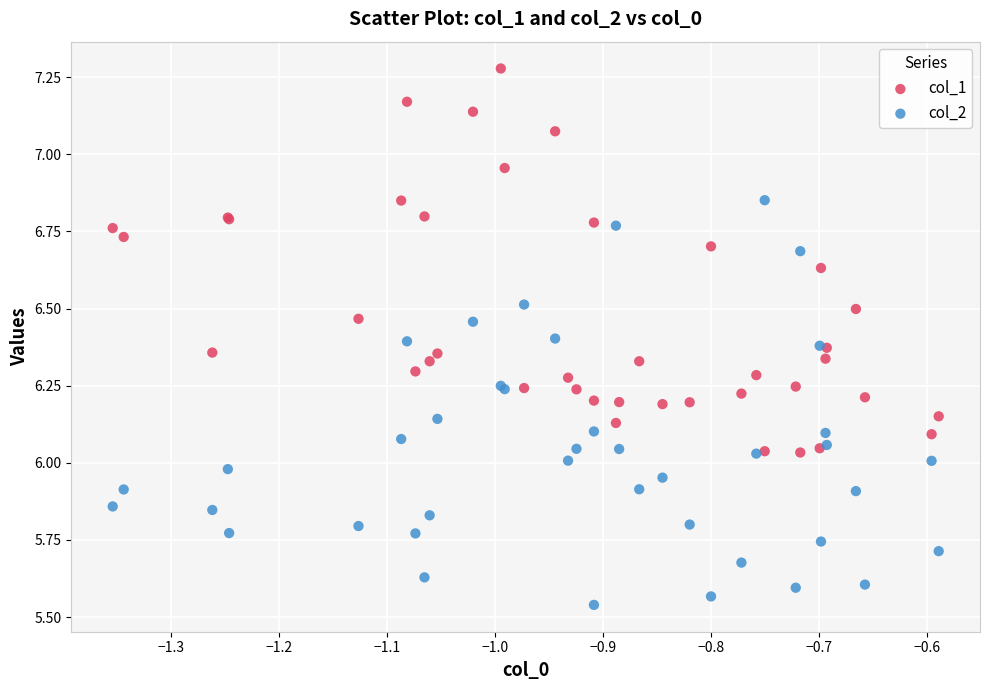

What are all the series names shown in the legend?

col_1, col_2